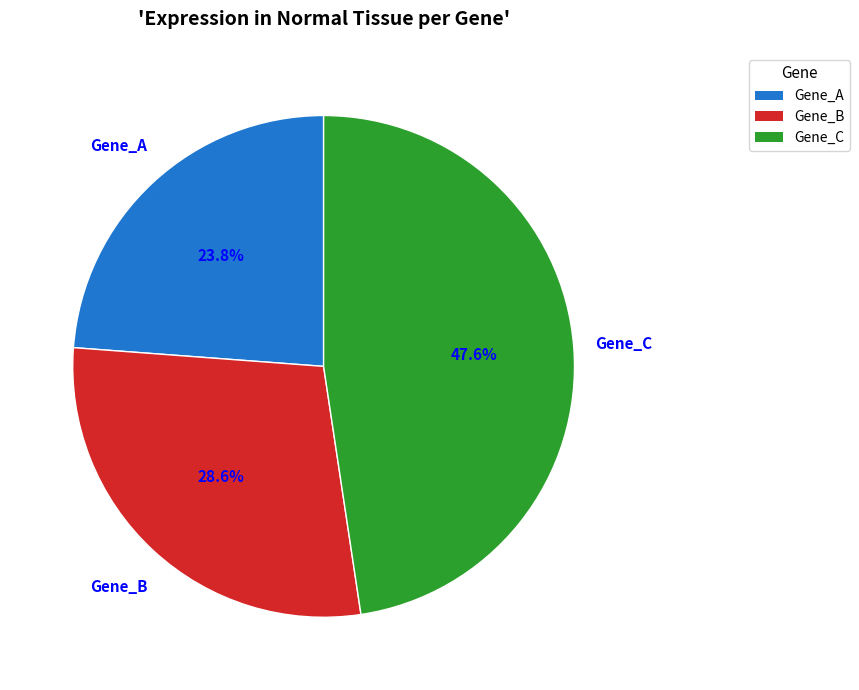

How many segments does this pie chart have?

3